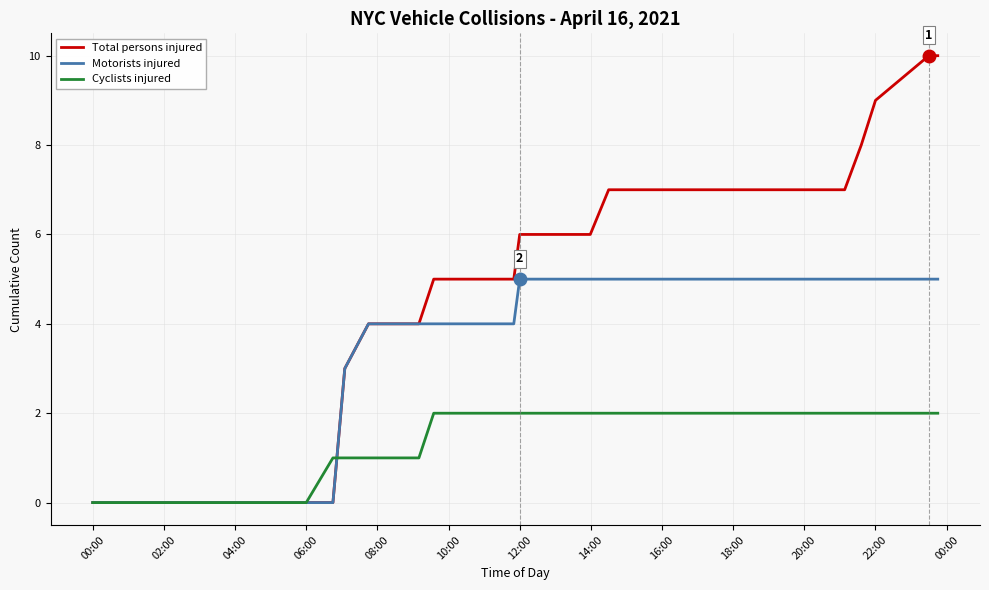

Which series has the widest spread of values?

Total persons injured